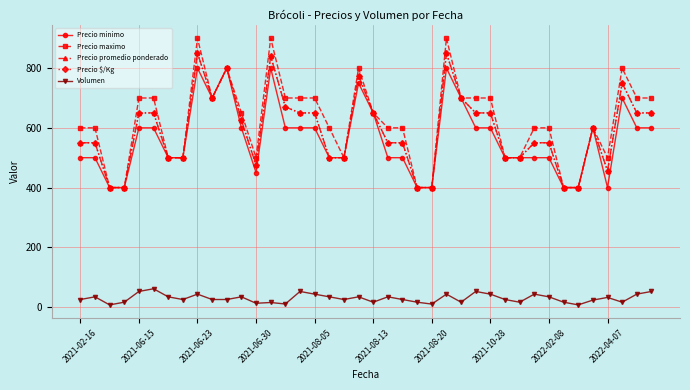

What is the average value of the Precio $/Kg series?

591.0